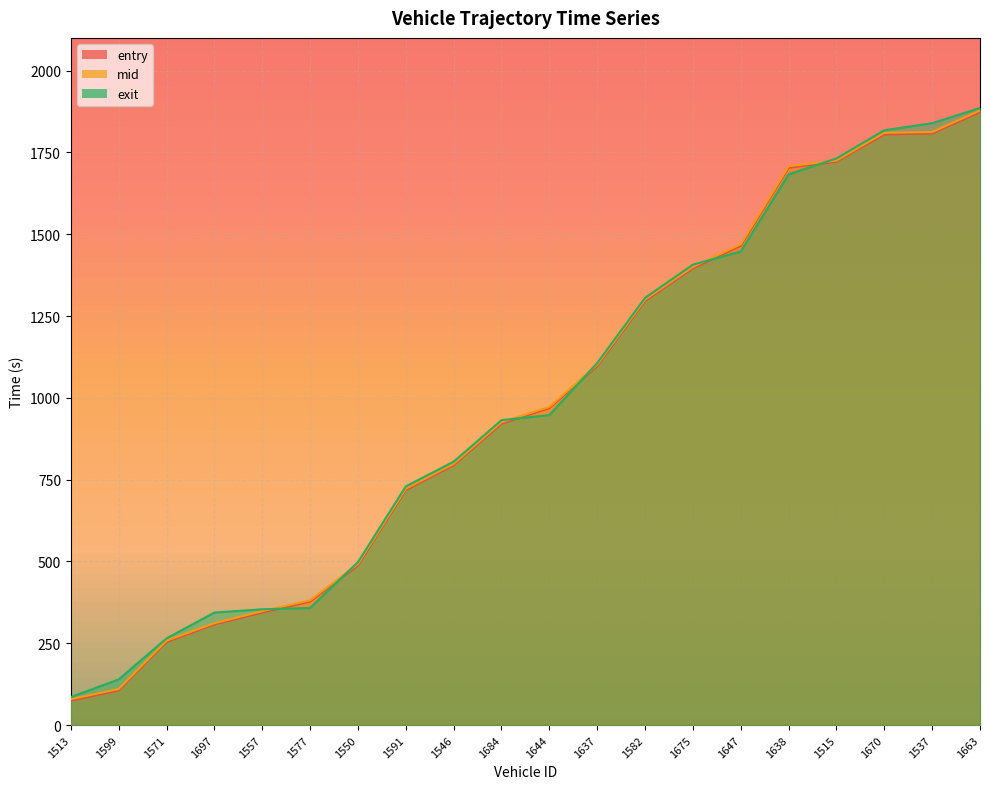

What is the maximum value for mid?

1878.2